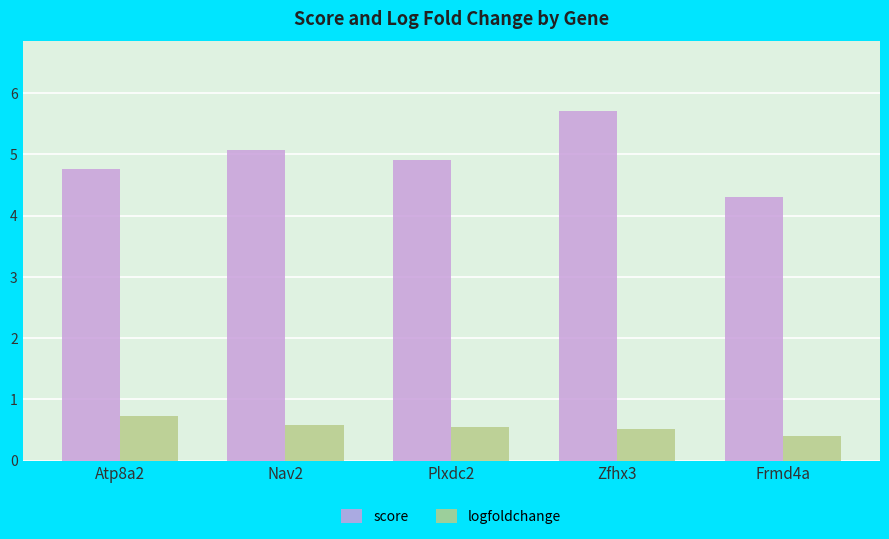

What is the minimum value shown in the chart?

0.4